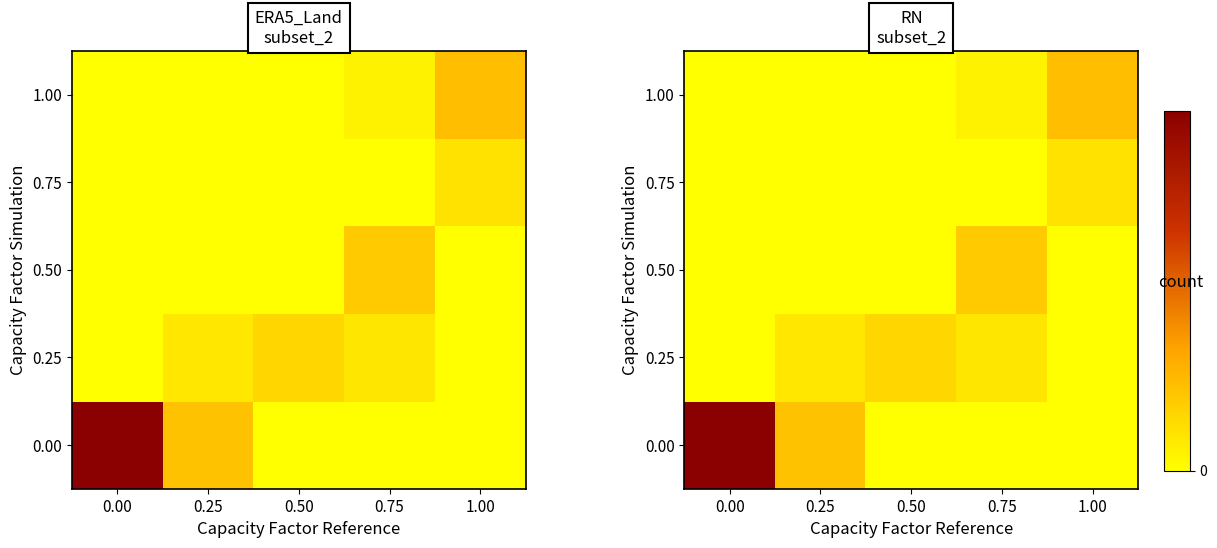

List the labels in order of 0.25 value, smallest first.

0.00, 1.00, 0.25, 0.75, 0.50